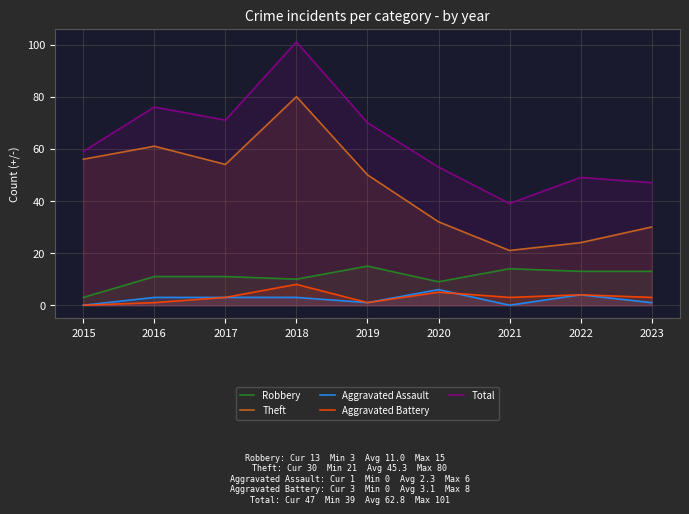

List the series in order of their peak value, highest first.

Total, Theft, Robbery, Aggravated Battery, Aggravated Assault